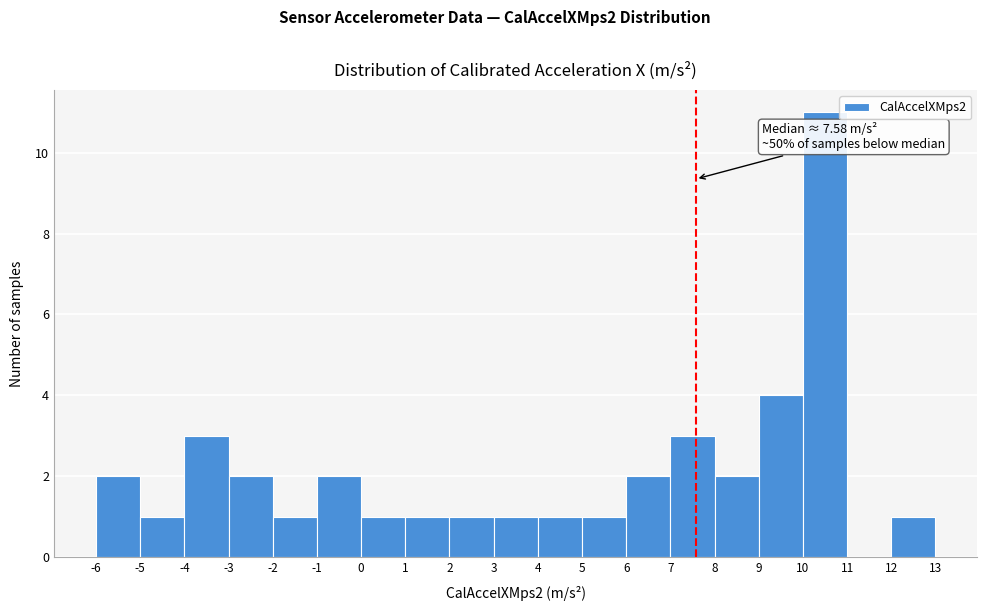

Which range on the x-axis has the tallest bar?

10 to 11